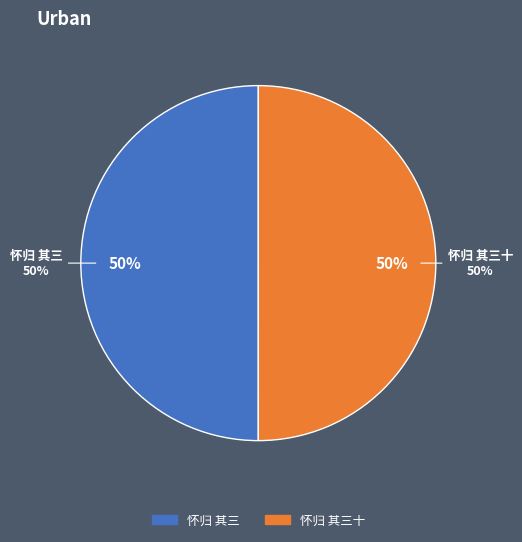

Rank the categories by value from lowest to highest.

怀归 其三, 怀归 其三十